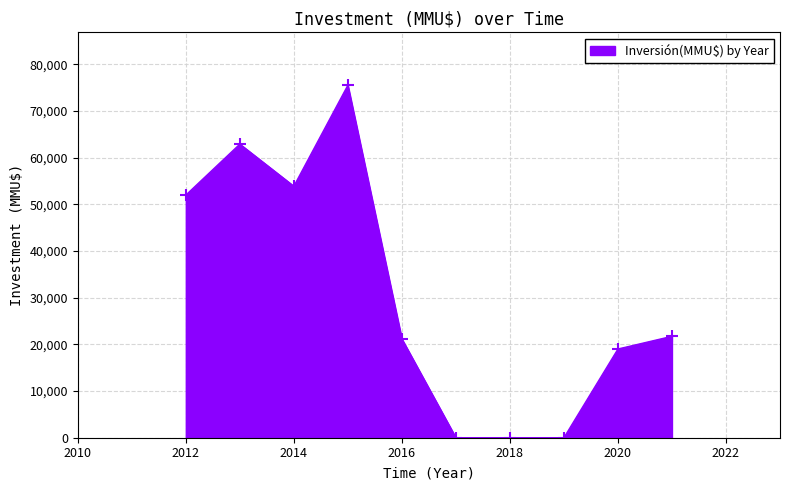

What is the maximum value shown in the chart?

75500